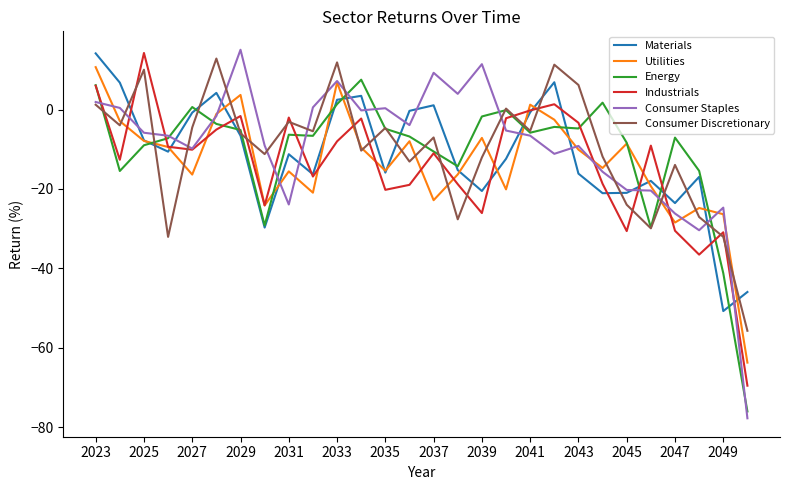

Which series has the largest range (max minus min)?

Consumer Staples